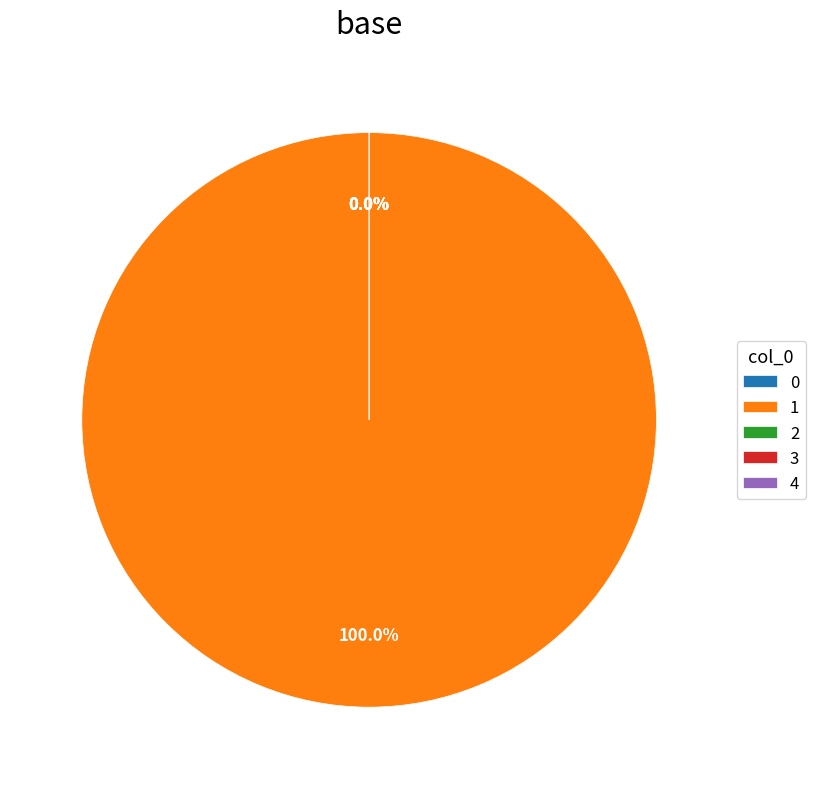

True or false: 1 accounts for 92% of the total.

False